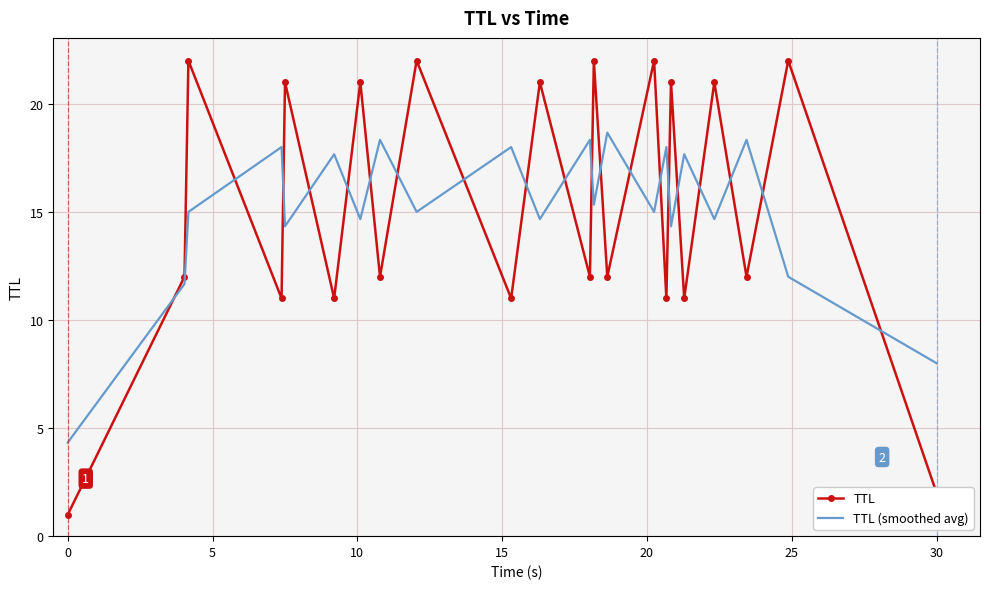

Which series has the widest spread of values?

TTL